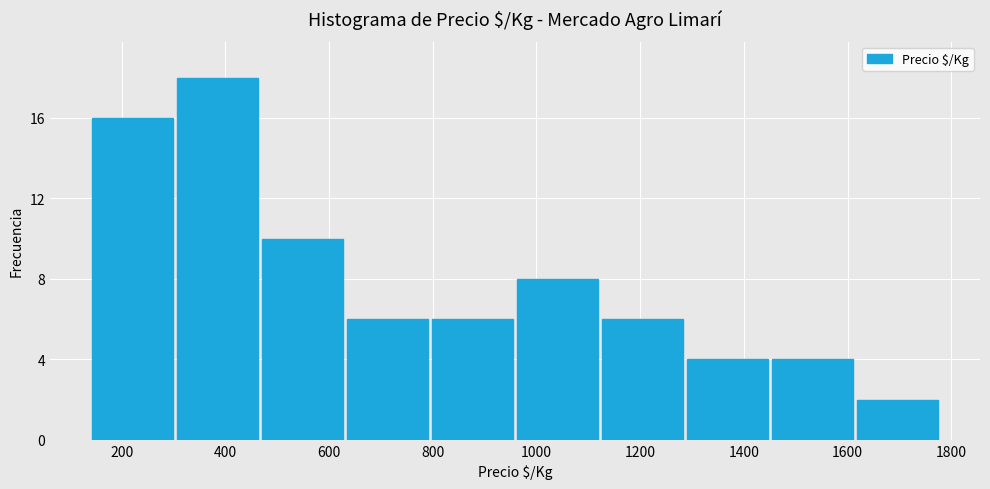

Reading left to right, transcribe this chart: for each bar, give the range it covers on the x-axis and its height. Neither the bar edges nor the heights are printed on the chart, so give them approximately, as read against the axes.

140 to 300: 16
300 to 460: 18
460 to 640: 10
640 to 800: 6
800 to 960: 6
960 to 1120: 8
1120 to 1280: 6
1280 to 1460: 4
1460 to 1620: 4
1620 to 1780: 2